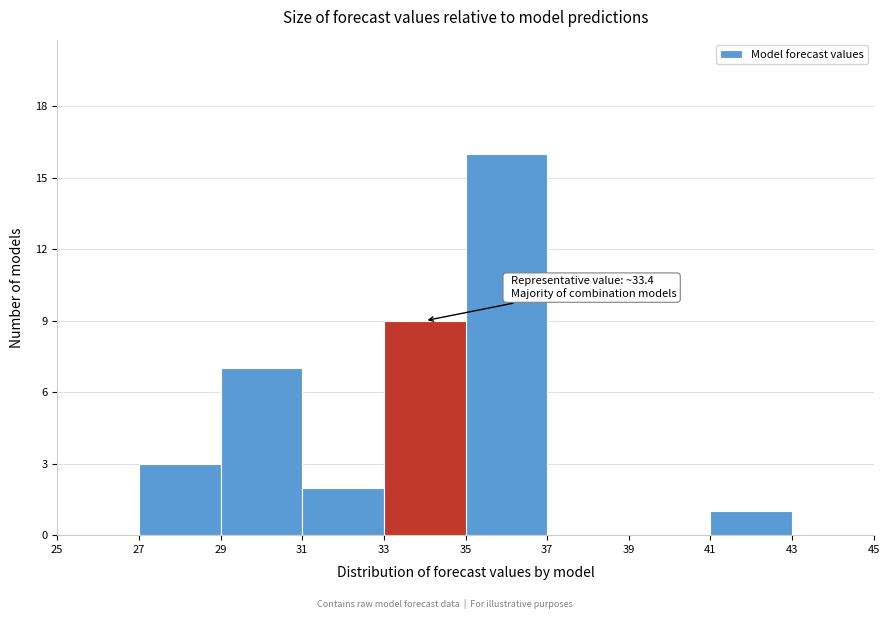

Which range on the x-axis has the tallest bar?

35 to 37